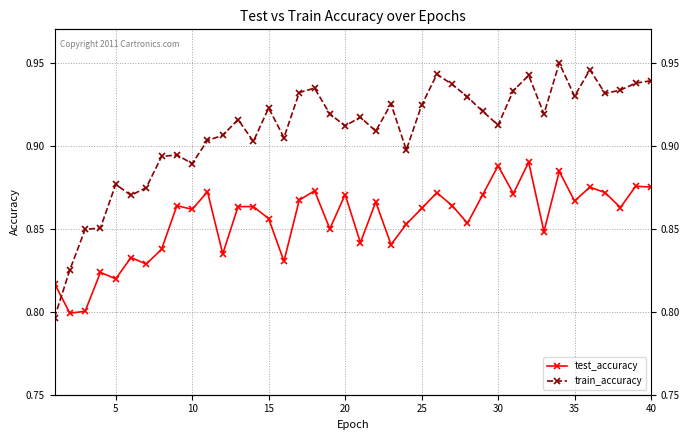

Count the train_accuracy values in the range 0 to 1.

40